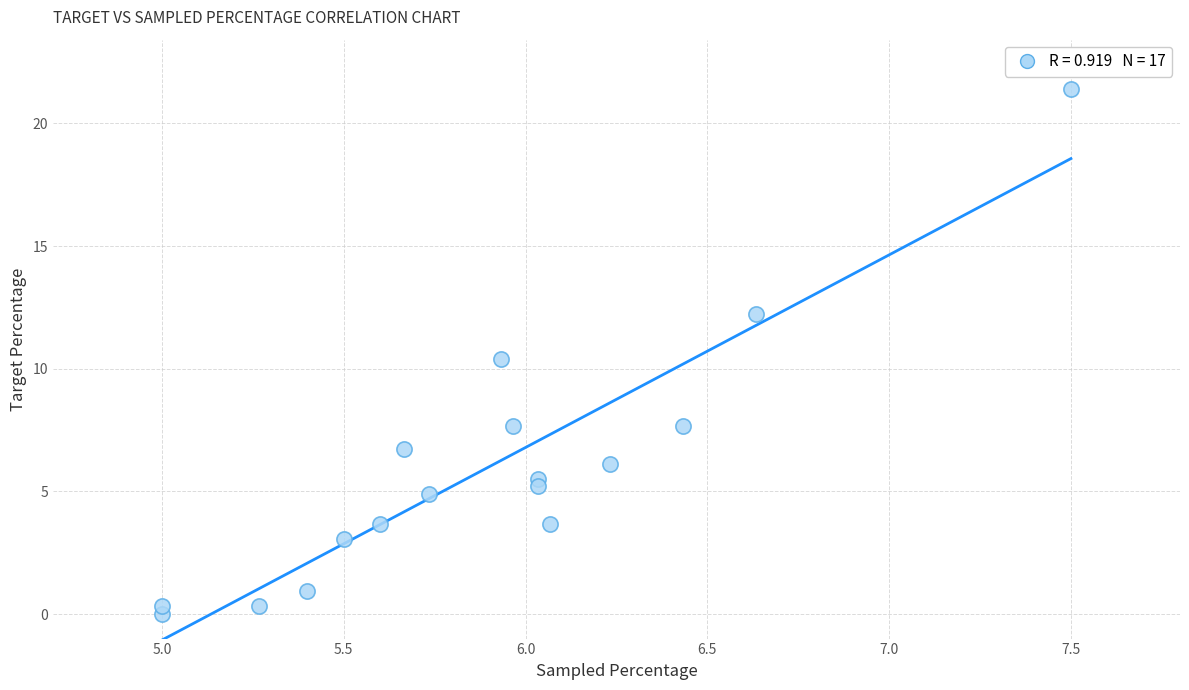

What Y value in the scatter plot is closest to 10?

10.4